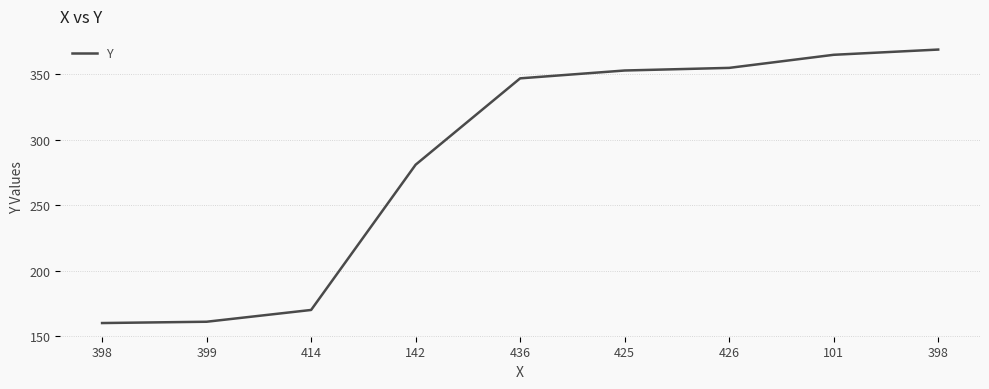

Count the number of categories in the chart.

9